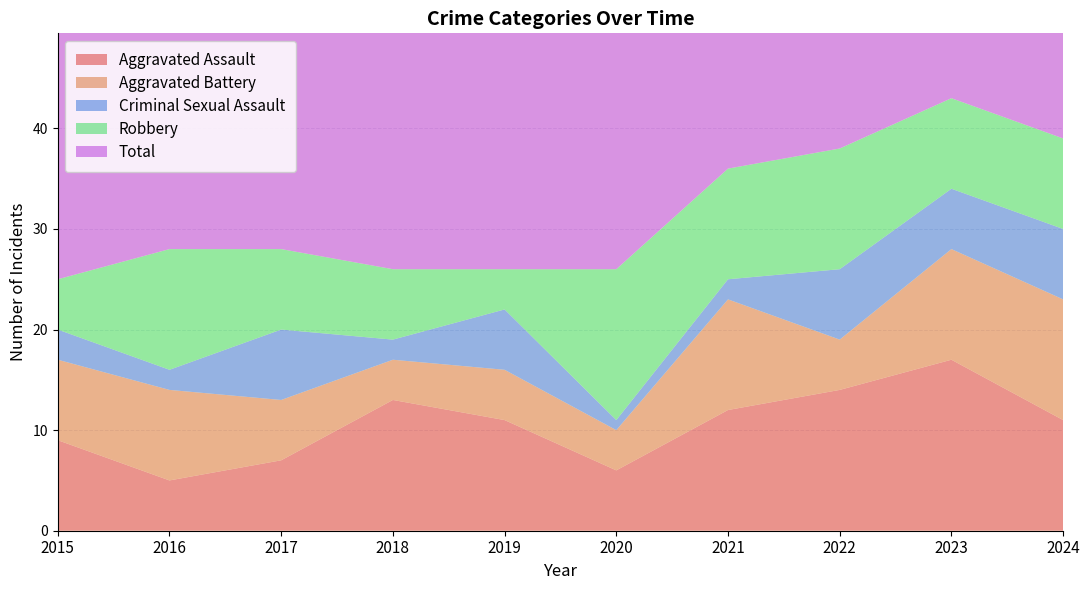

Reading right to left, extract all data points from this chart.

Aggravated Assault: 2024=11	2023=17	2022=14	2021=12	2020=6	2019=11	2018=13	2017=7	2016=5	2015=9
Aggravated Battery: 2024=12	2023=11	2022=5	2021=11	2020=4	2019=5	2018=4	2017=6	2016=9	2015=8
Criminal Sexual Assault: 2024=7	2023=6	2022=7	2021=2	2020=1	2019=6	2018=2	2017=7	2016=2	2015=3
Robbery: 2024=9	2023=9	2022=12	2021=11	2020=15	2019=4	2018=7	2017=8	2016=12	2015=5
Total: 2024=39	2023=43	2022=38	2021=36	2020=27	2019=26	2018=26	2017=29	2016=29	2015=25